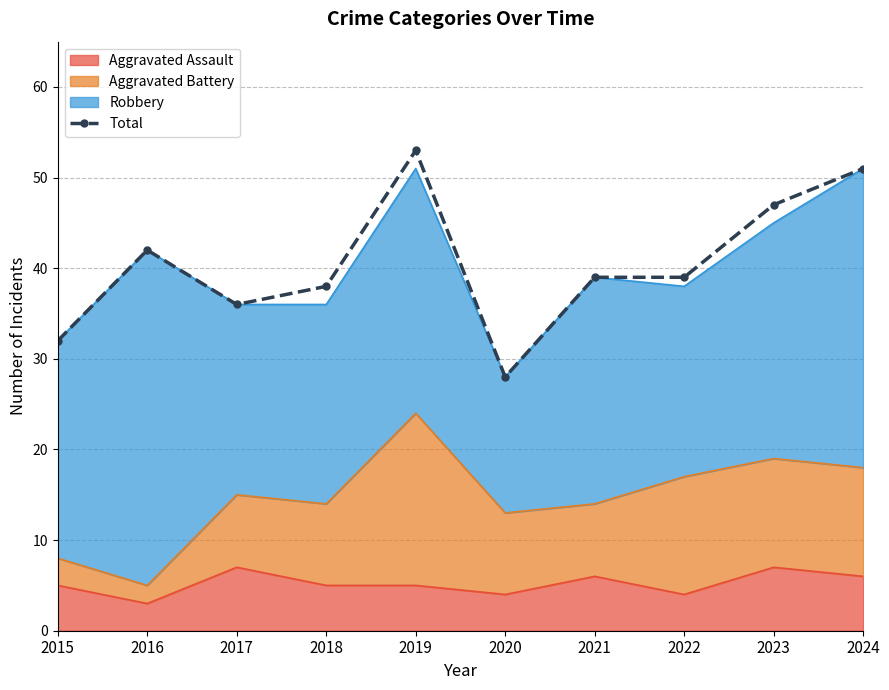

True or false: the data has more than 2 interior local peaks.

False